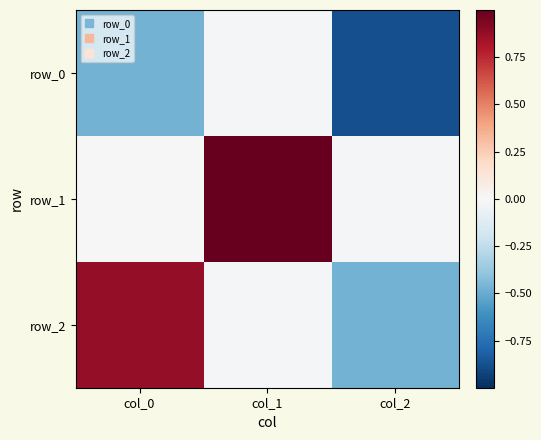

The row_1 series shows 0.0 at col_0. True or false?

True